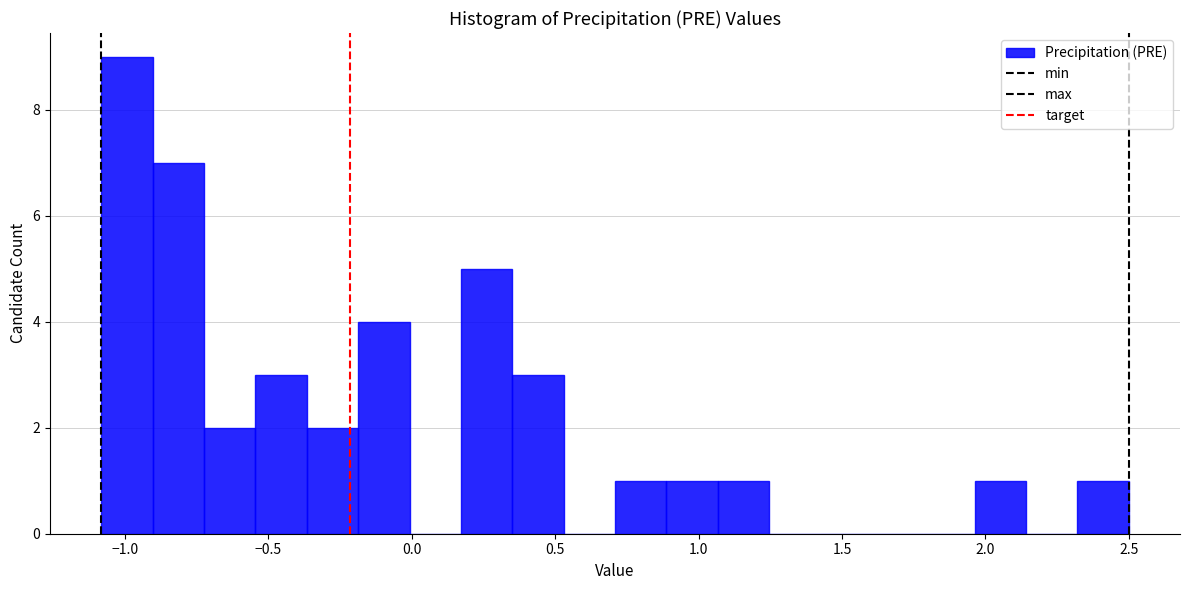

Read against the x-axis, roughly where is the centre of the tallest bar?

-1.00